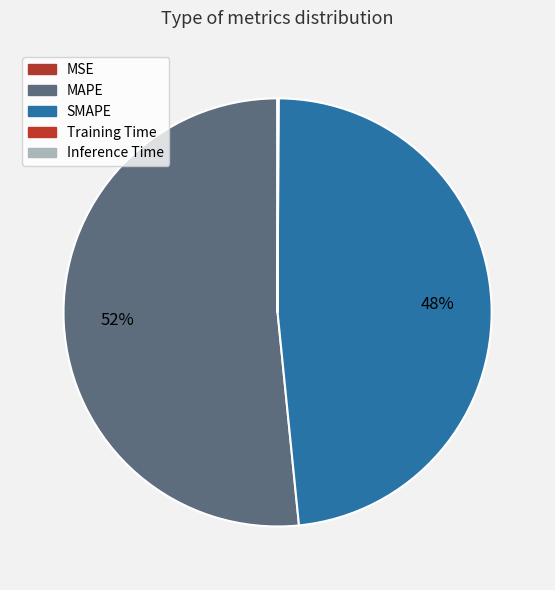

What is the change in value from MAPE to Inference Time?

-13.4